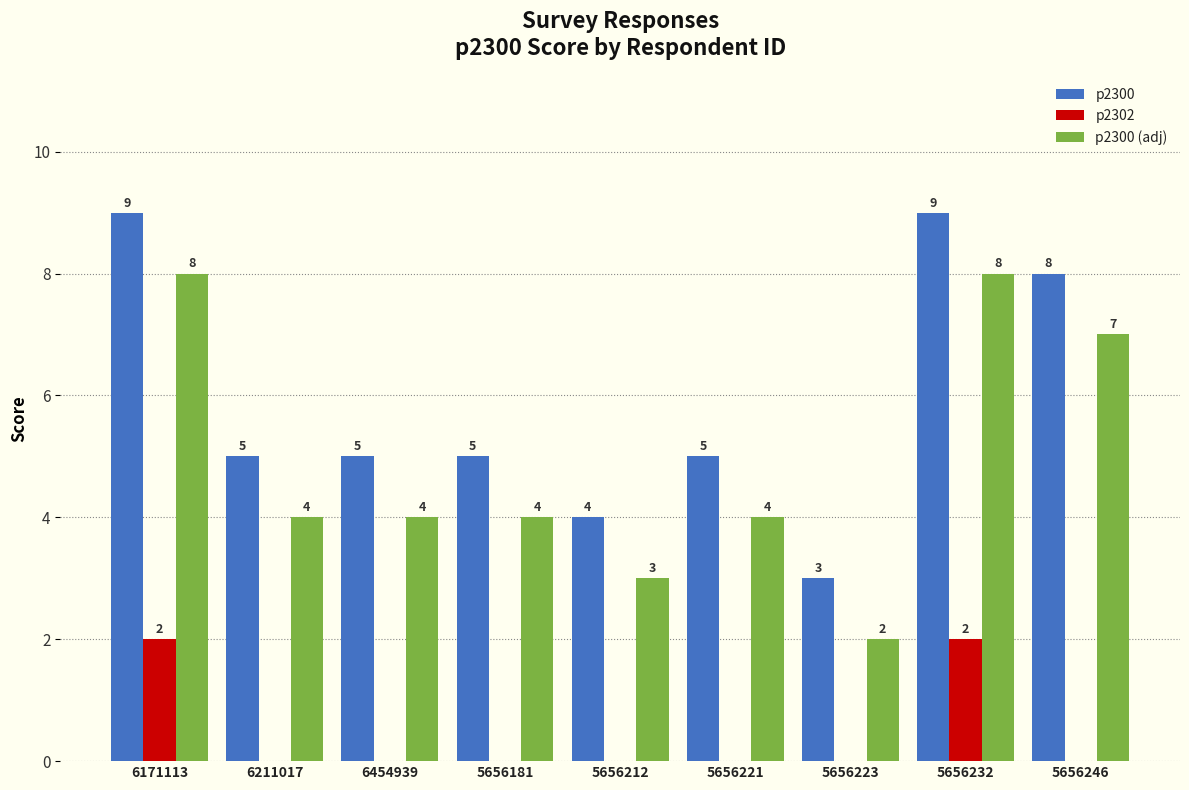

True or false: p2300 (adj) has a value of 2 at 6454939.

False